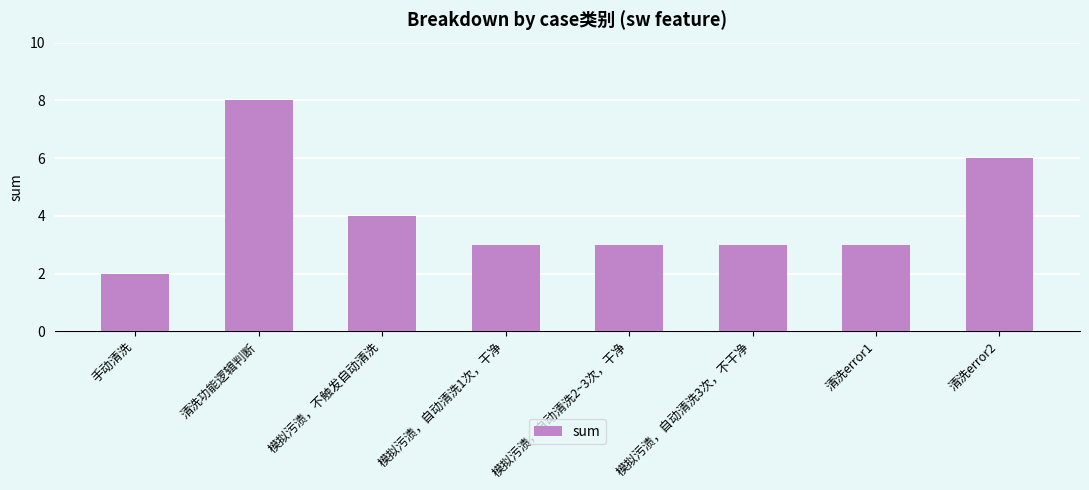

What is the difference between the maximum and minimum values?

6